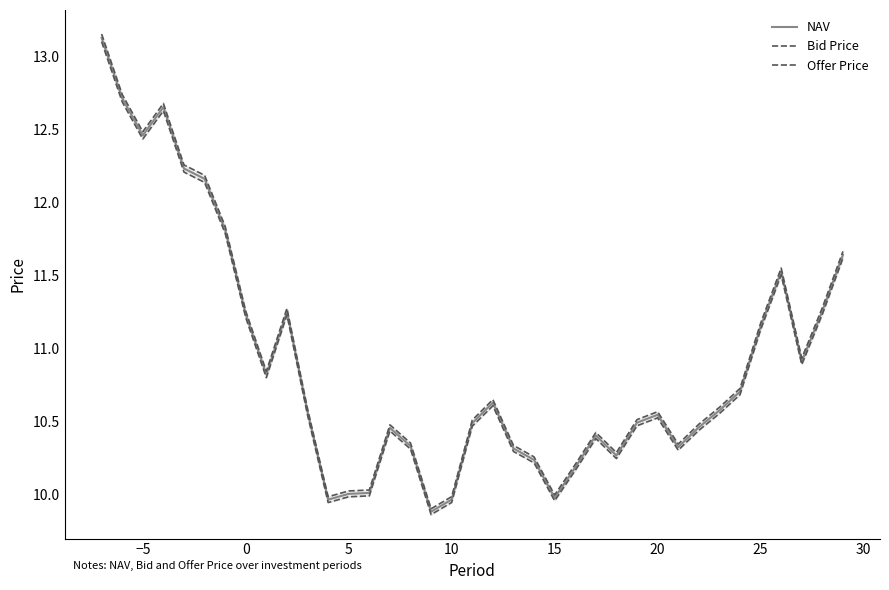

Which series has the widest spread of values?

Offer Price